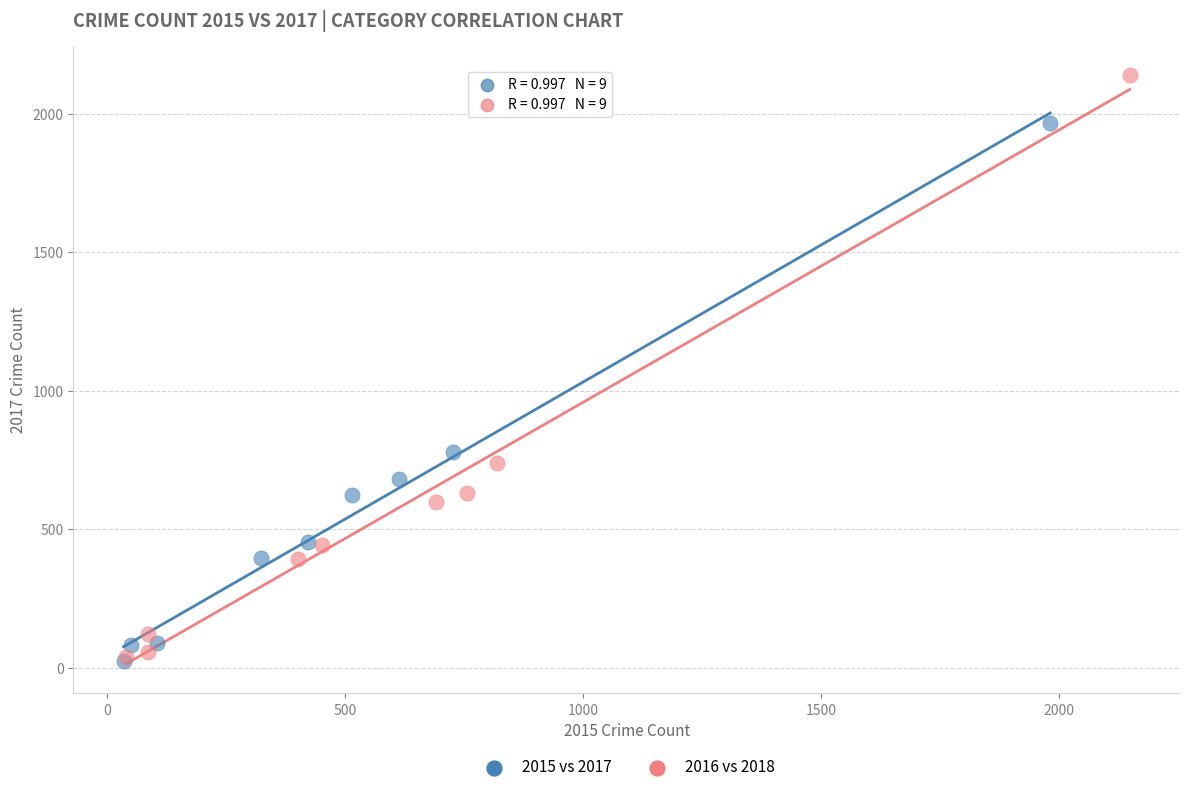

Which series reaches the maximum Y coordinate?

2016 vs 2018